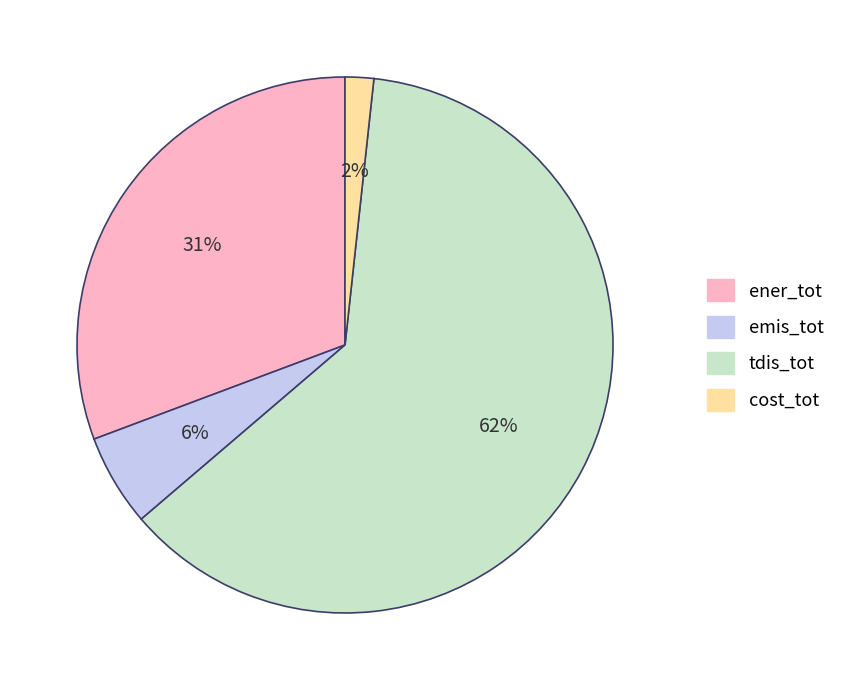

Does cost_tot represent more than half of the total?

No